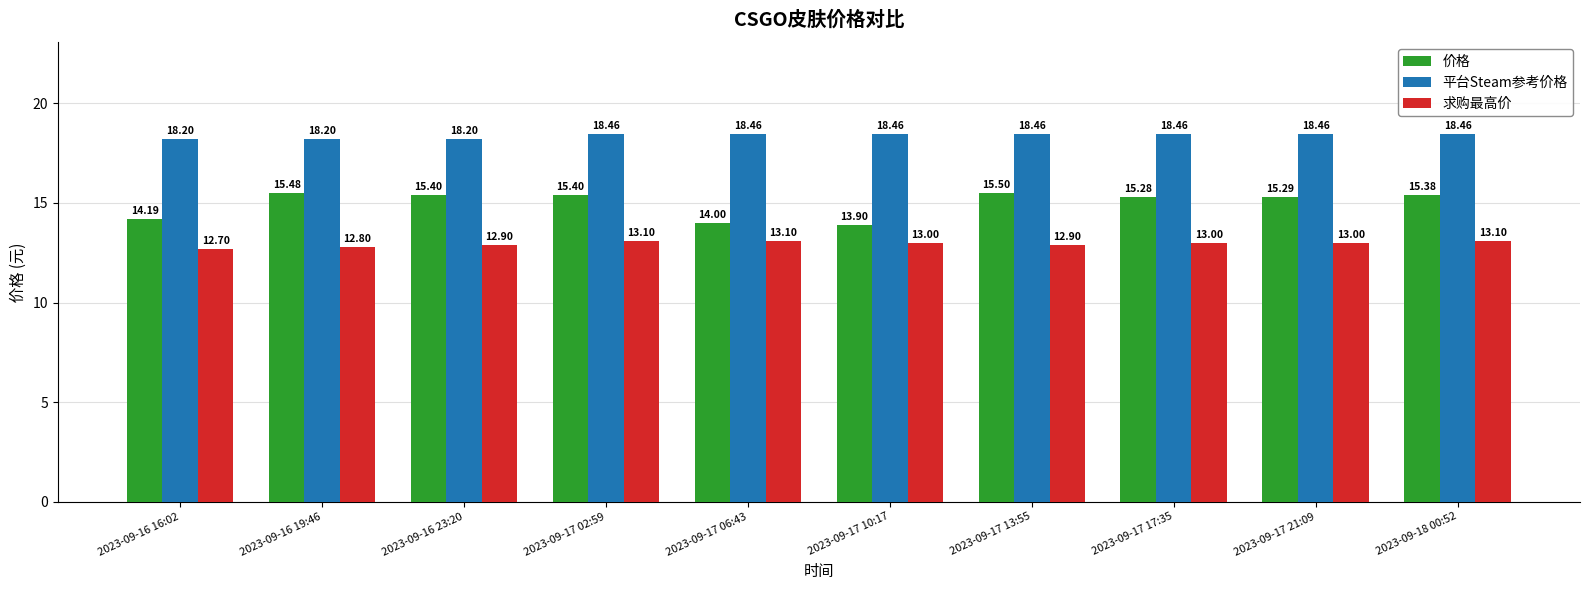

What is the total value across all series at 2023-09-16 23:20?

46.5